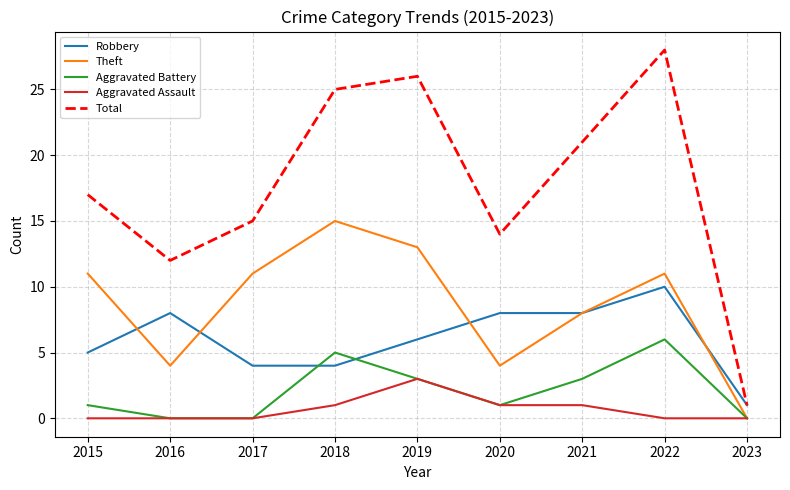

List the series in order of their peak value, highest first.

Total, Theft, Robbery, Aggravated Battery, Aggravated Assault